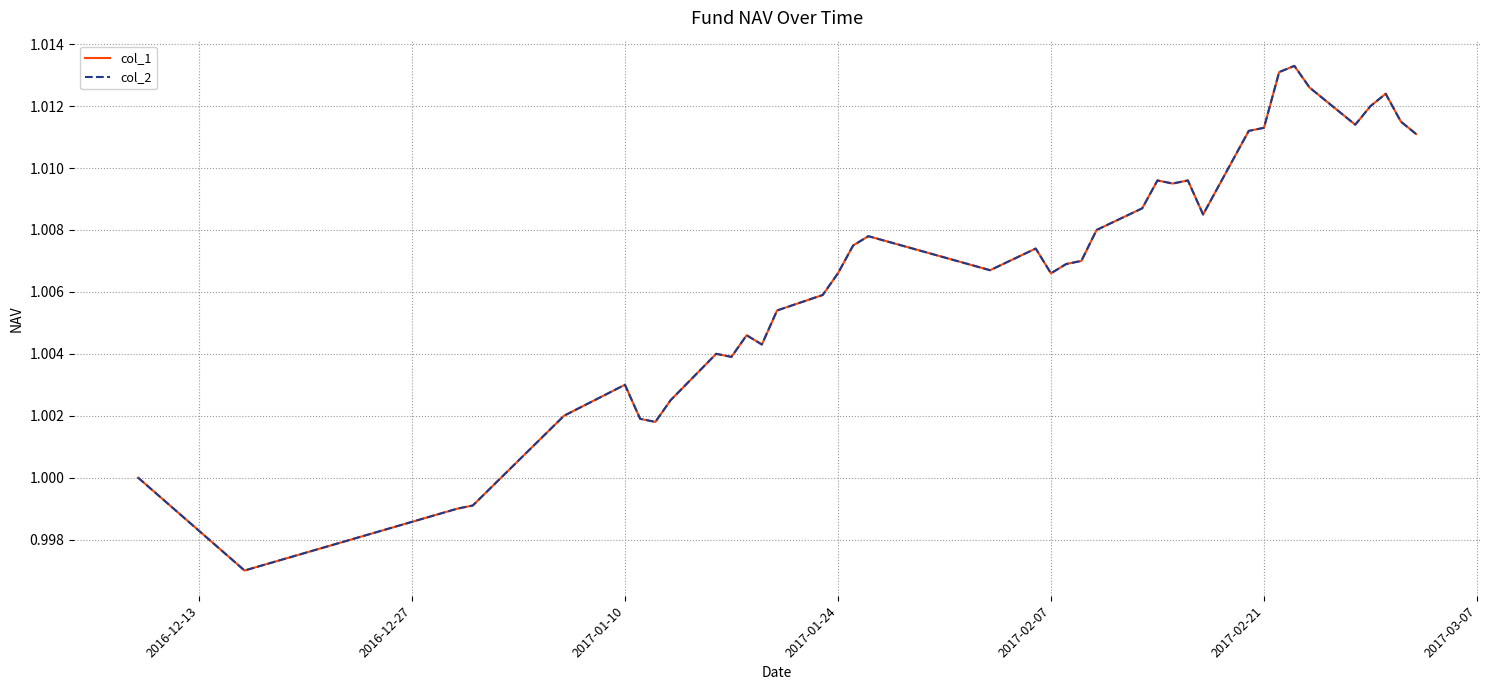

Is this an area chart (filled region under the line)?

No